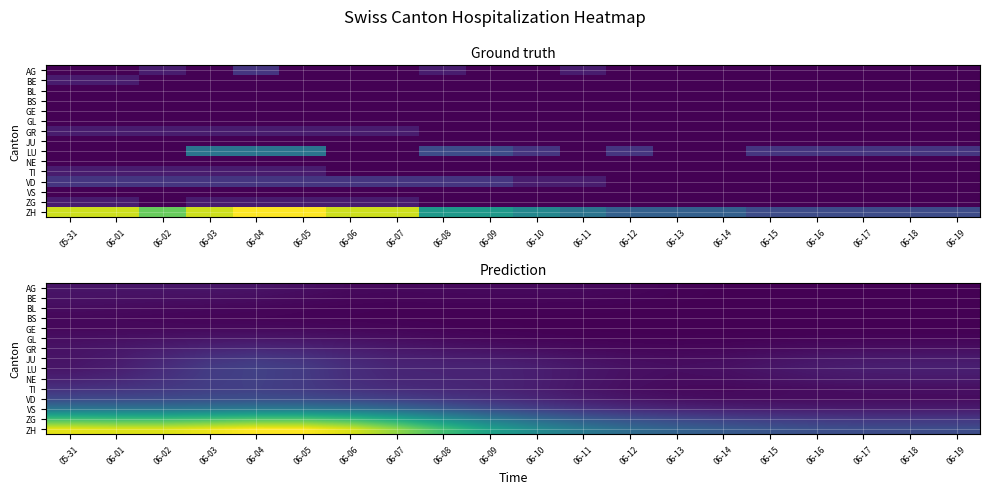

Between 05-31 and 06-15, which series saw the biggest shift?

ZH